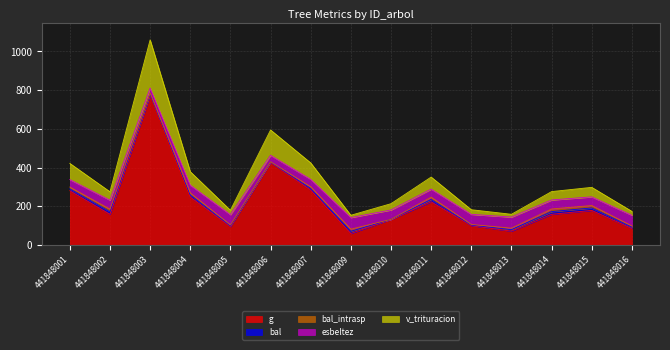

At which category does bal_intrasp reach its first local valley?

441848003